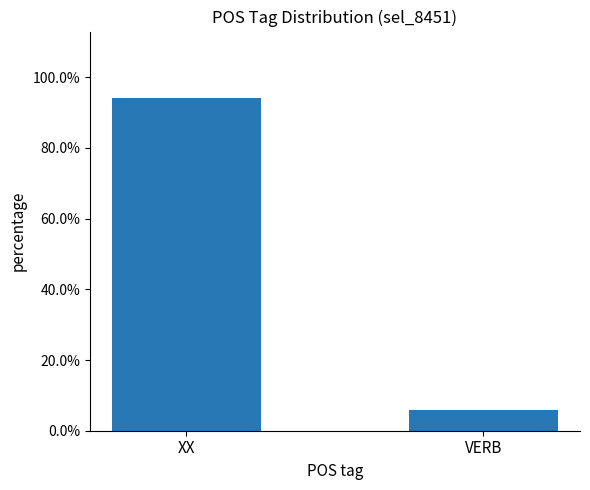

List the labels in order of value, smallest first.

VERB, XX